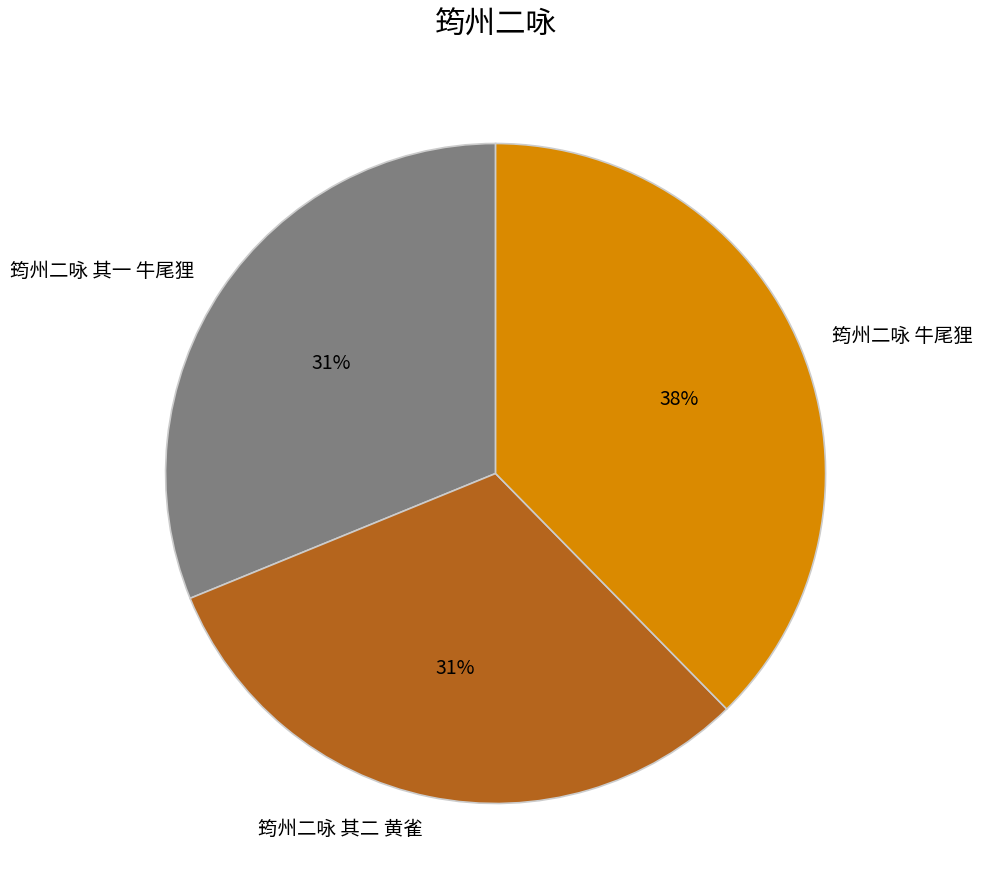

Does 筠州二咏 其一 牛尾狸 account for over 50% of the chart?

No